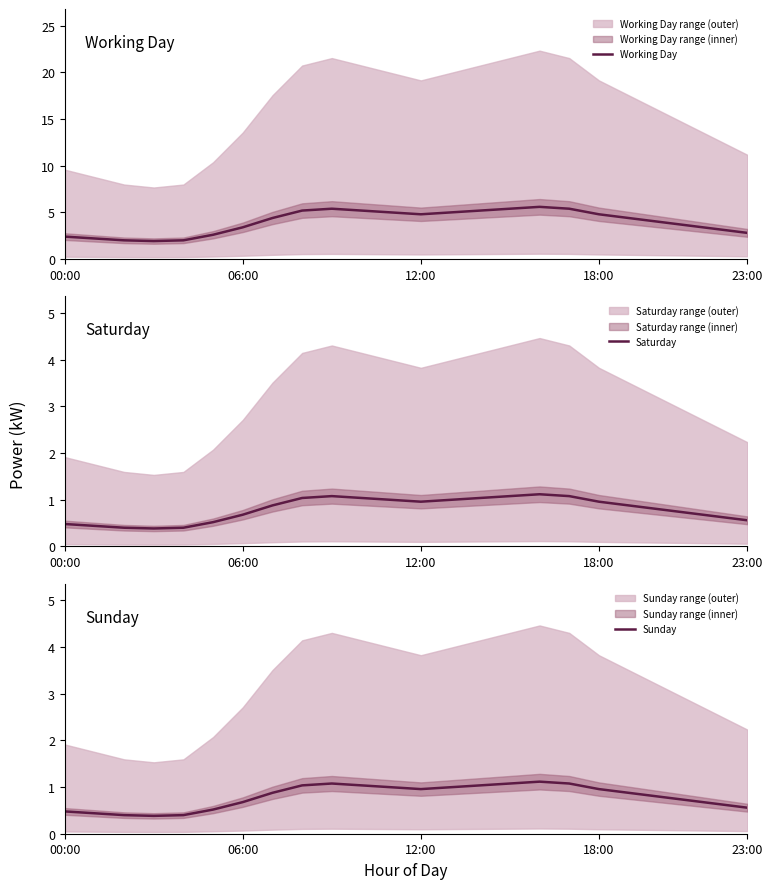

How many distinct data groups are displayed?

3